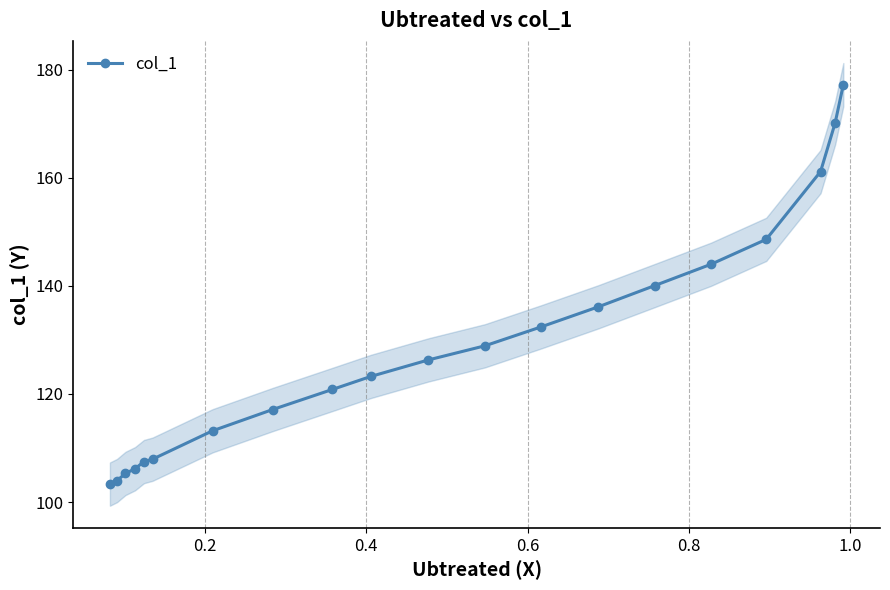

What is the lowest value of the col_1 series?

103.3